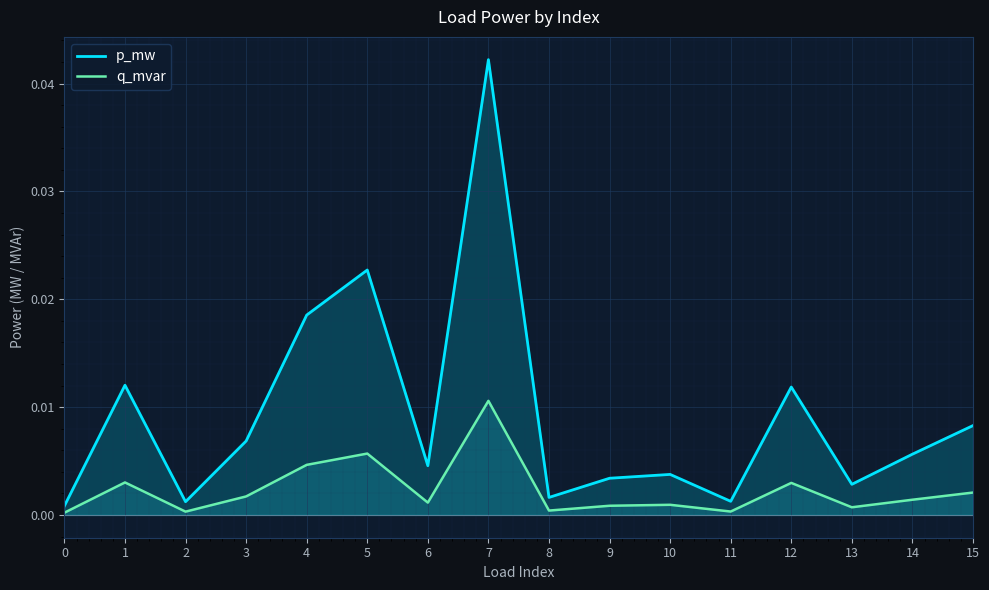

What is the sum of all p_mw values?

0.1